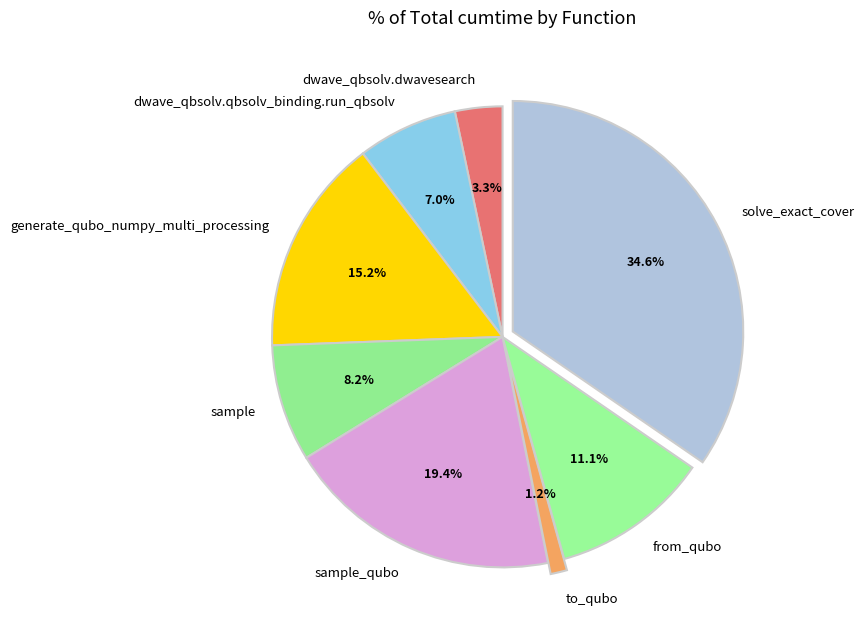

Which has a higher value, from_qubo or dwave_qbsolv.dwavesearch?

from_qubo